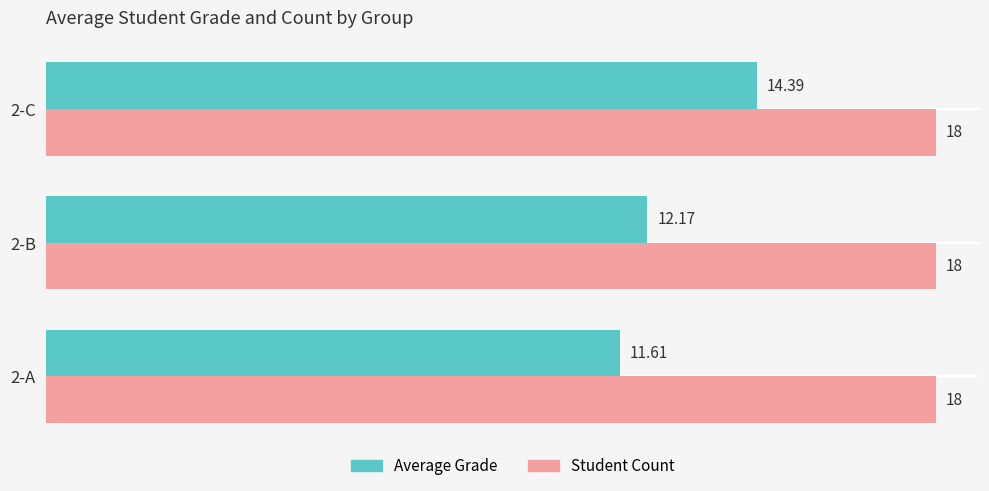

Rank the series by their maximum value, from highest to lowest.

Student Count, Average Grade